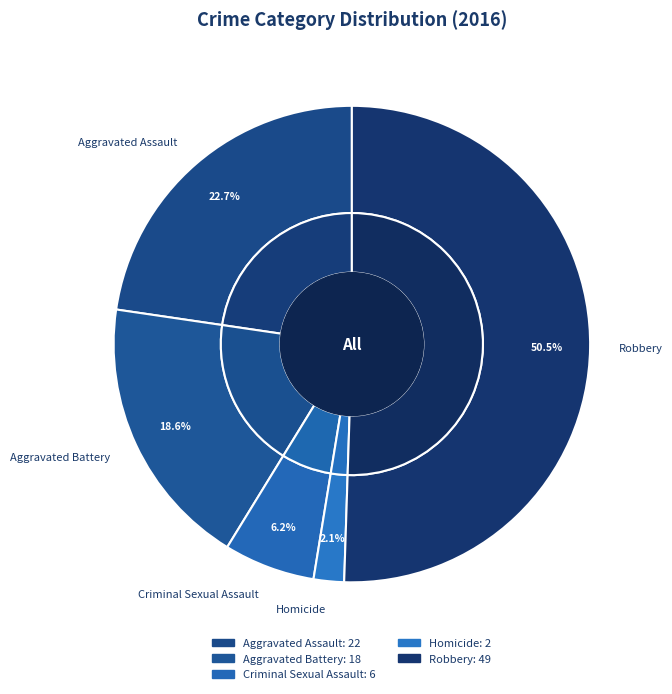

How much of the chart is everything except Aggravated Battery?

81.4%